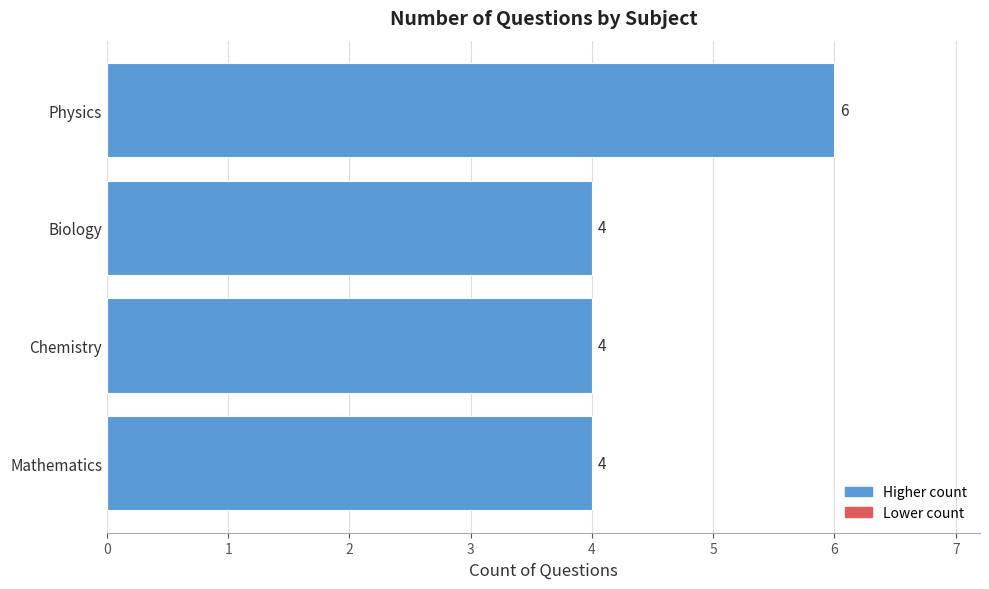

True or false: the data shows 6 at Physics.

True